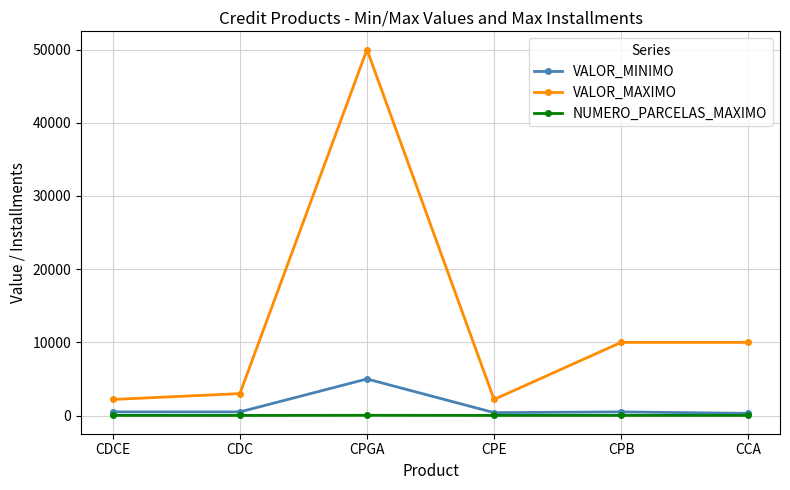

Rank the series by their maximum value, from highest to lowest.

VALOR_MAXIMO, VALOR_MINIMO, NUMERO_PARCELAS_MAXIMO